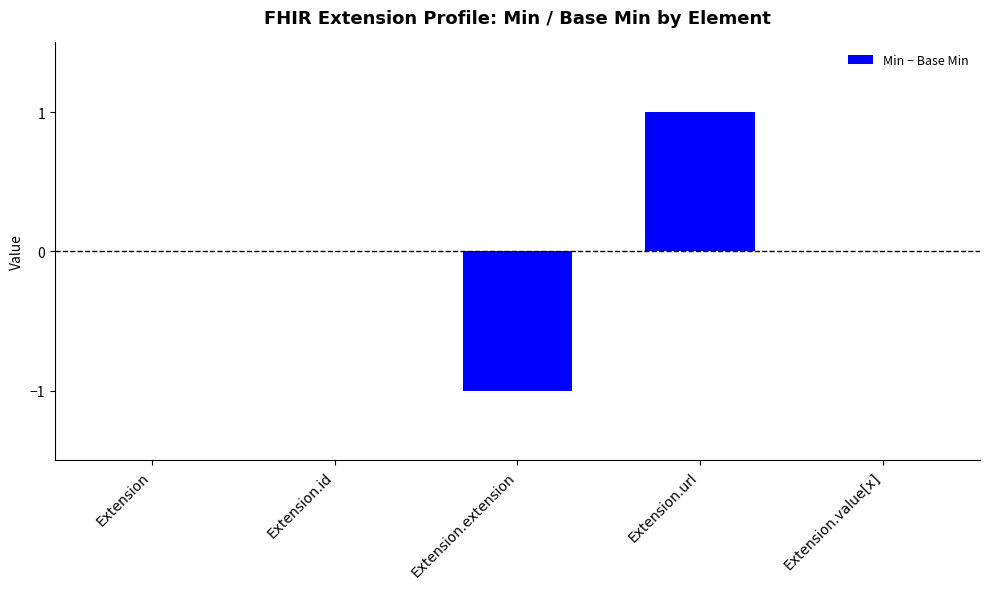

How many series are shown in this chart?

1